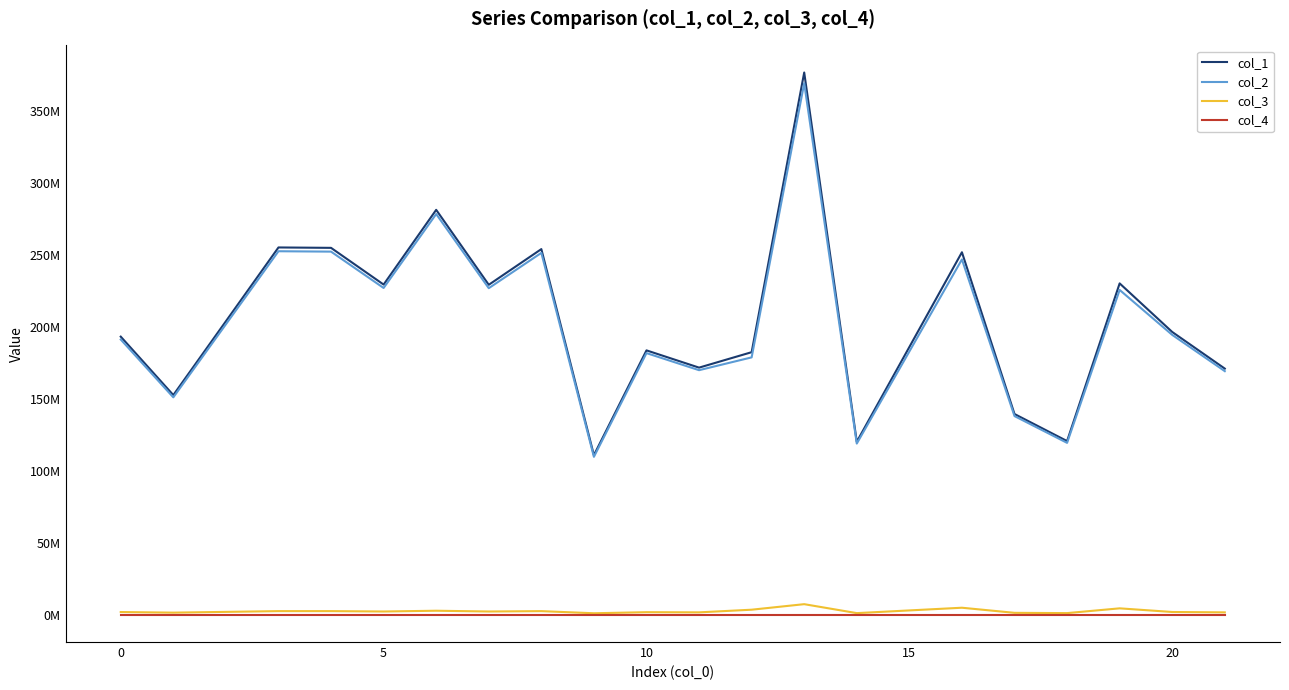

What is the greatest value displayed?

377101522.9